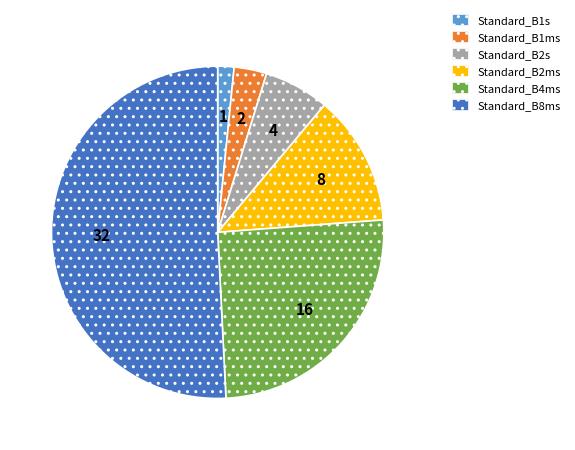

Rank the categories by value from highest to lowest.

Standard_B8ms, Standard_B4ms, Standard_B2ms, Standard_B2s, Standard_B1ms, Standard_B1s